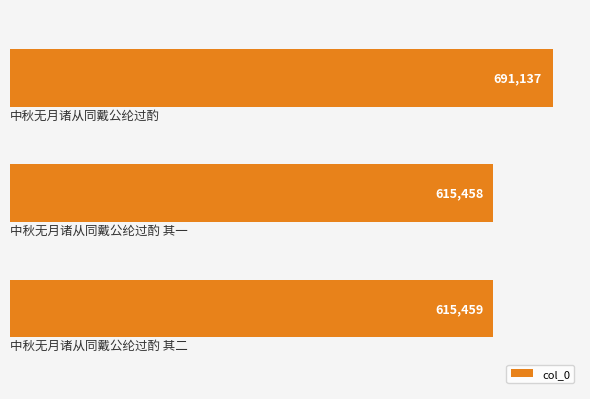

How many data points does each series have?

3